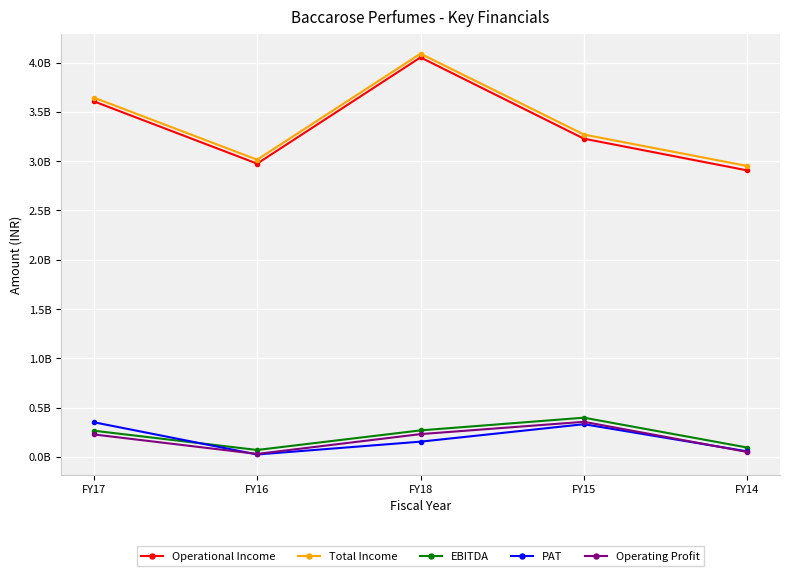

What are all the series names shown in the legend?

Operational Income, Total Income, EBITDA, PAT, Operating Profit